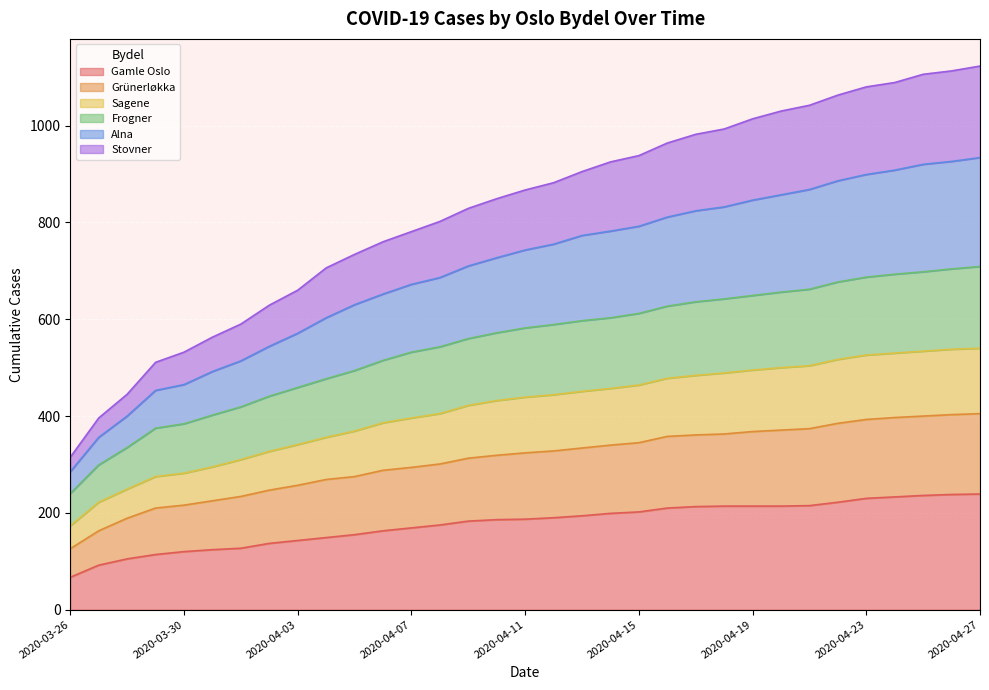

What is the maximum value shown in the chart?

1123